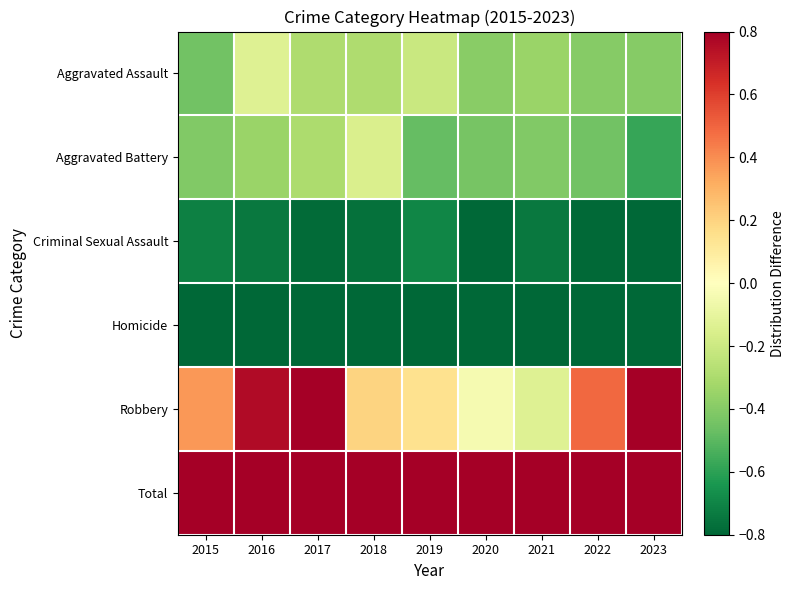

Which series has the largest total across all categories?

Total